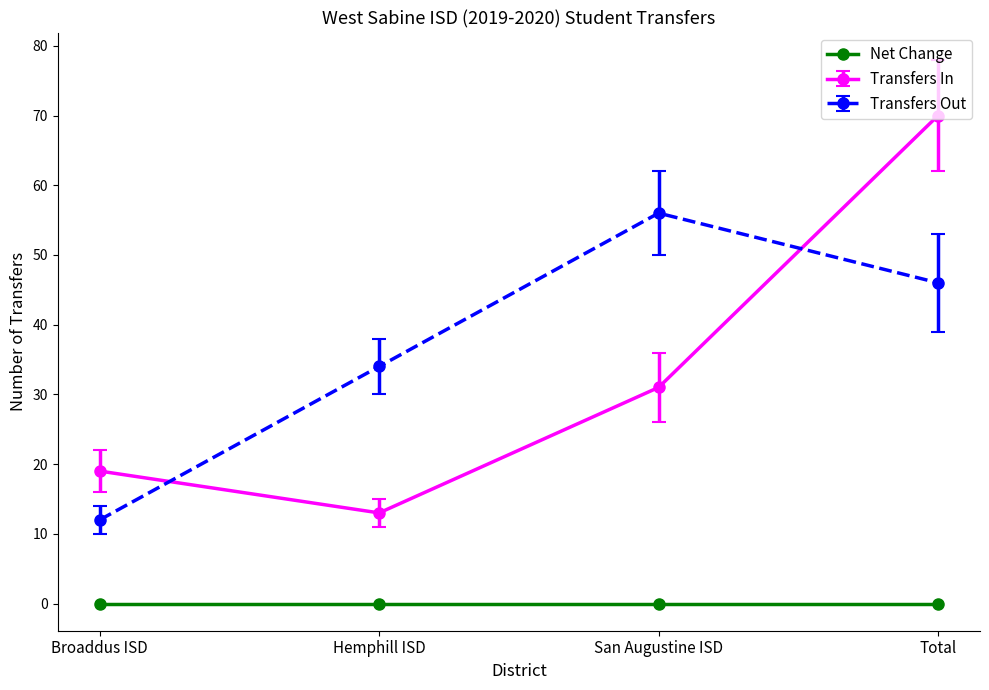

What is the value of the Transfers Out point at the 1st from the left?

12